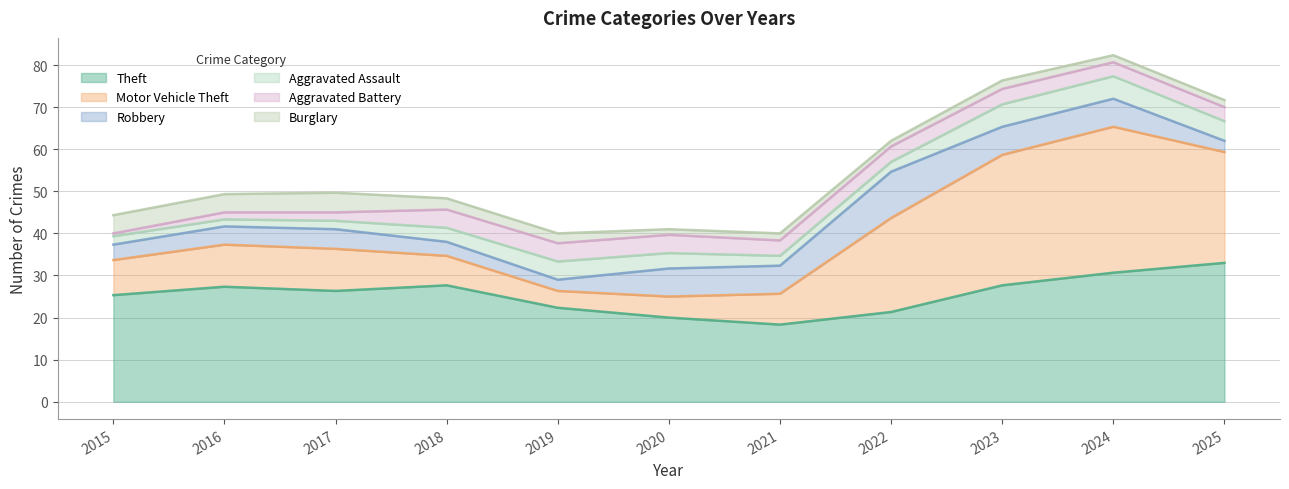

What is the lowest value of the Theft series?

18.3